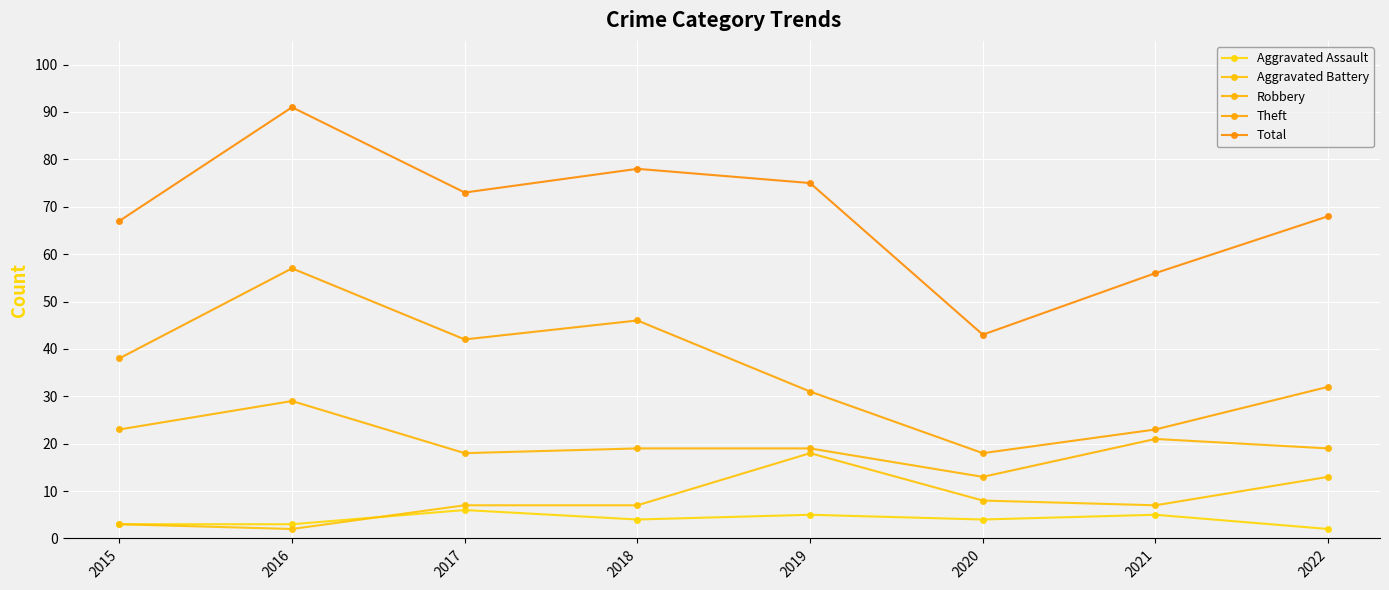

Reading left to right, what are all the values shown in this chart?

Aggravated Assault: 2015=3	2016=3	2017=6	2018=4	2019=5	2020=4	2021=5	2022=2
Aggravated Battery: 2015=3	2016=2	2017=7	2018=7	2019=18	2020=8	2021=7	2022=13
Robbery: 2015=23	2016=29	2017=18	2018=19	2019=19	2020=13	2021=21	2022=19
Theft: 2015=38	2016=57	2017=42	2018=46	2019=31	2020=18	2021=23	2022=32
Total: 2015=67	2016=91	2017=73	2018=78	2019=75	2020=43	2021=56	2022=68